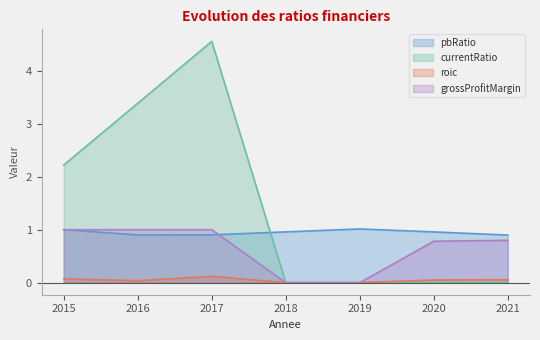

True or false: roic has a value of 0.1 at 2020.

True